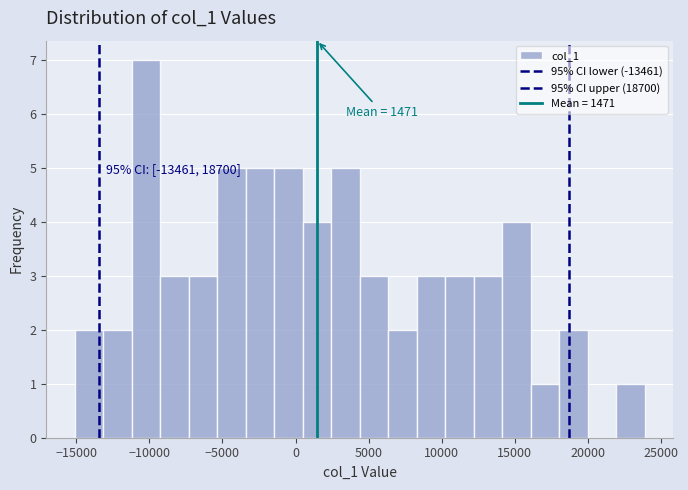

Around what value on the x-axis is the tallest bar? Give the approximate position of its centre, as read against the axis.

-10000